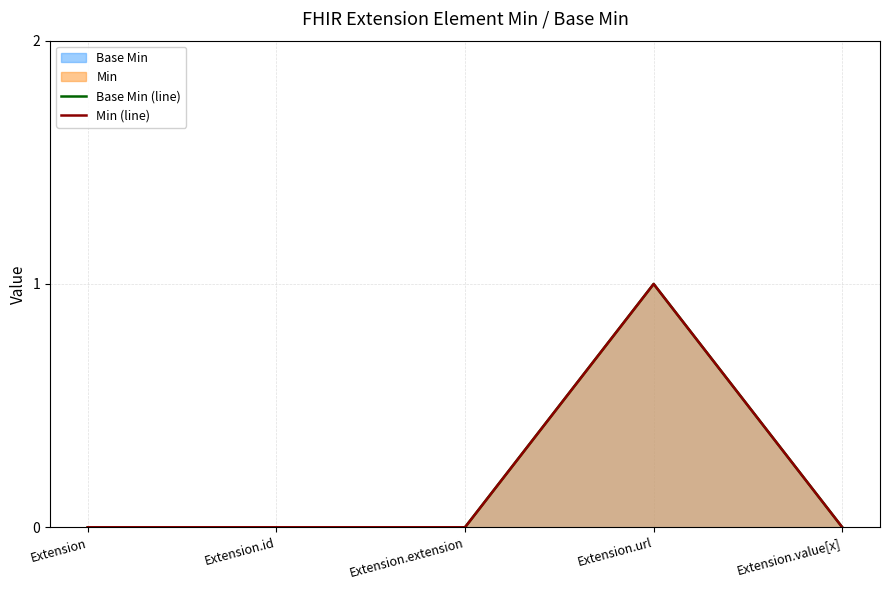

Where is the first local maximum for Base Min (line)?

Extension.url